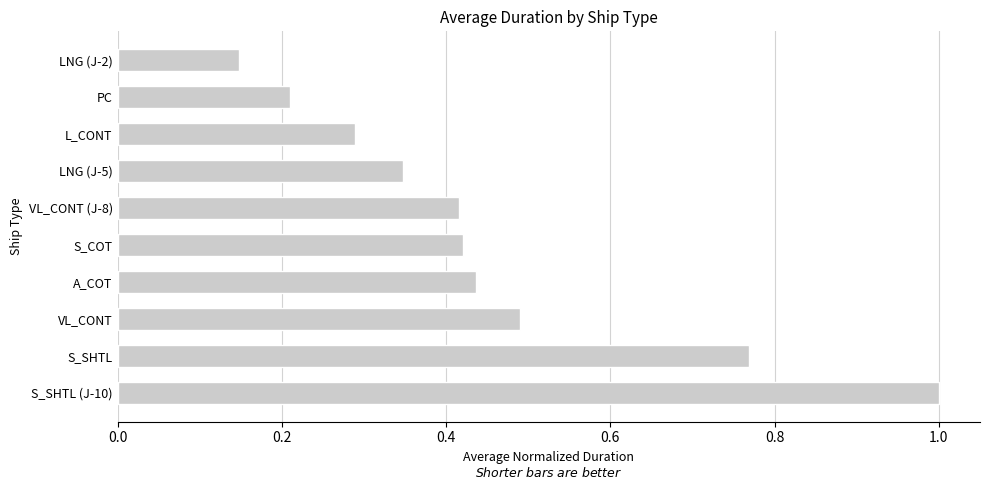

Is it true that the value at VL_CONT (J-8) is 0.3?

False